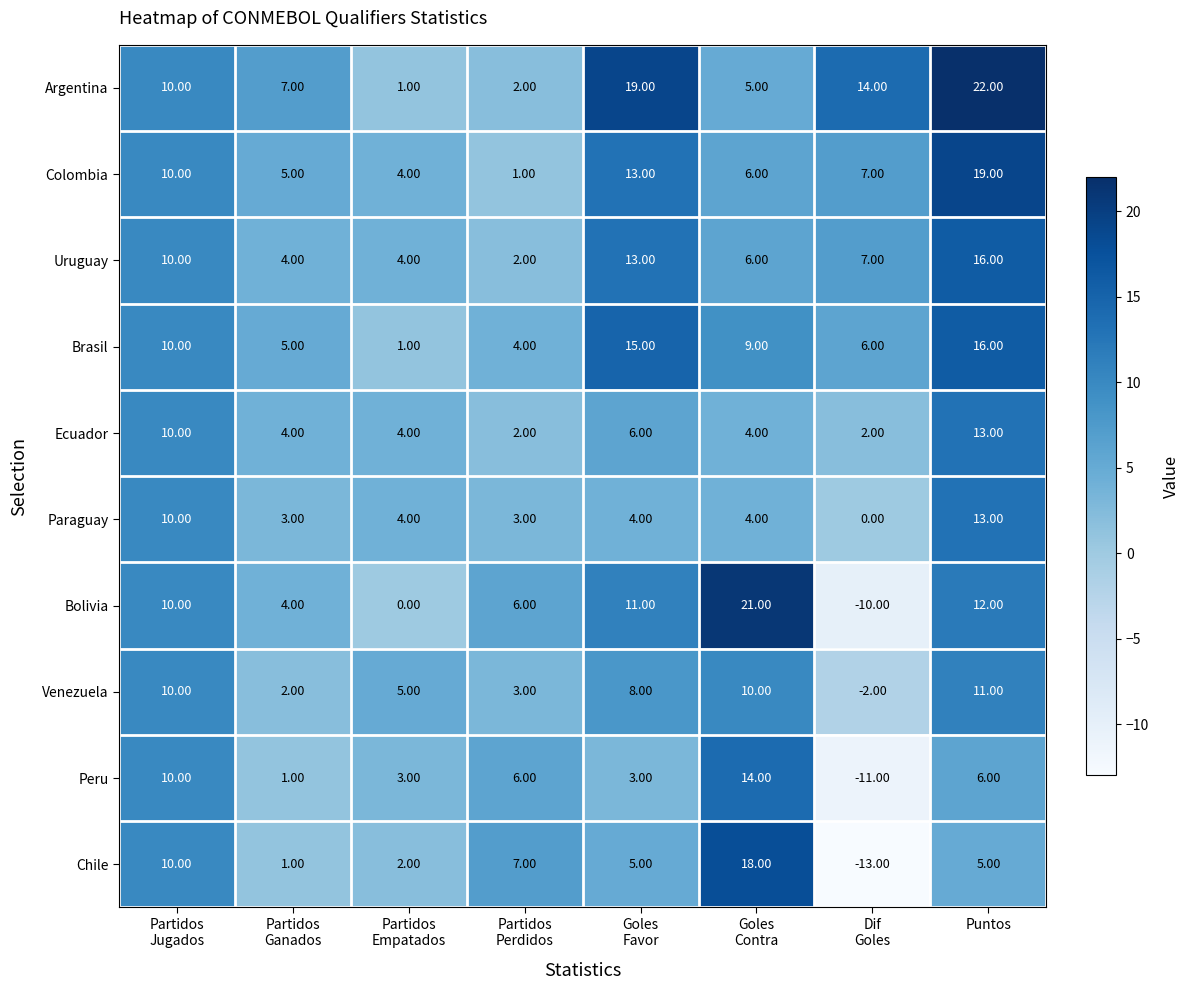

What is the total value across all series at Partidos
Perdidos?

36